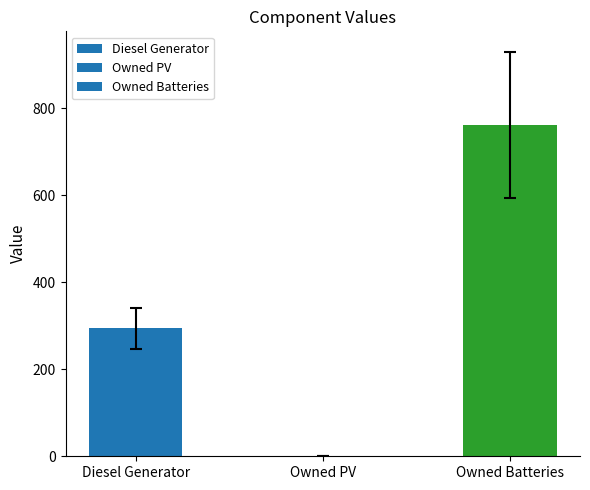

Which has a higher value, Owned Batteries or Owned PV?

Owned Batteries